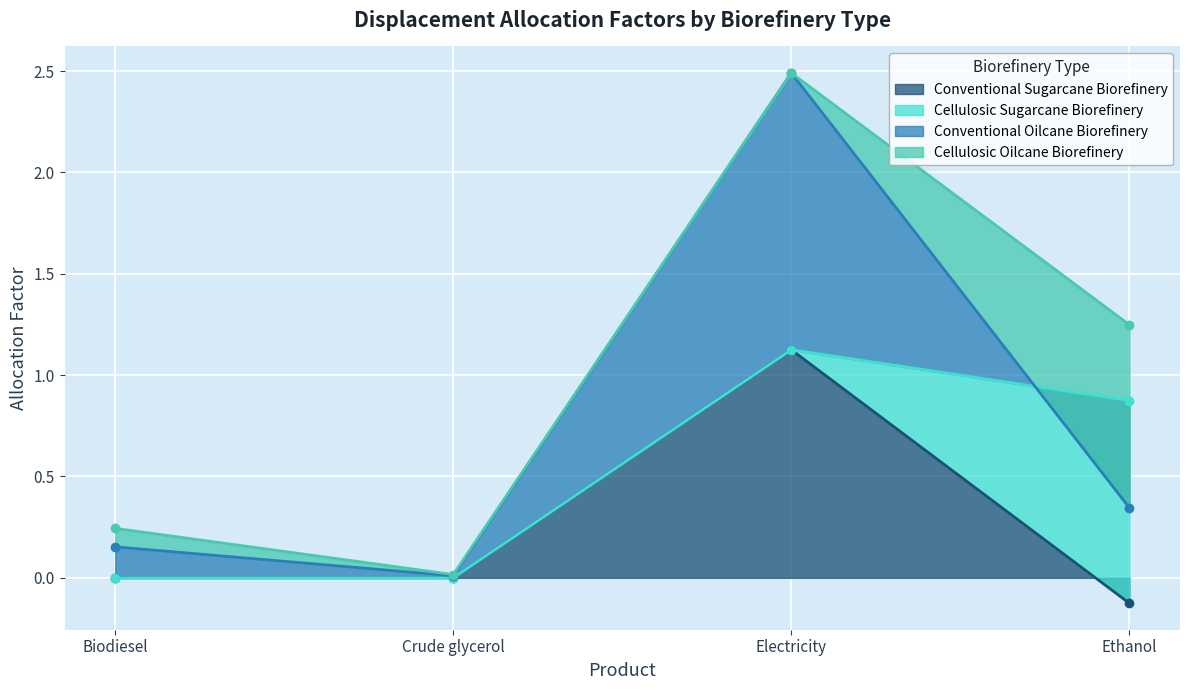

Which series has the largest range (max minus min)?

Conventional Oilcane Biorefinery